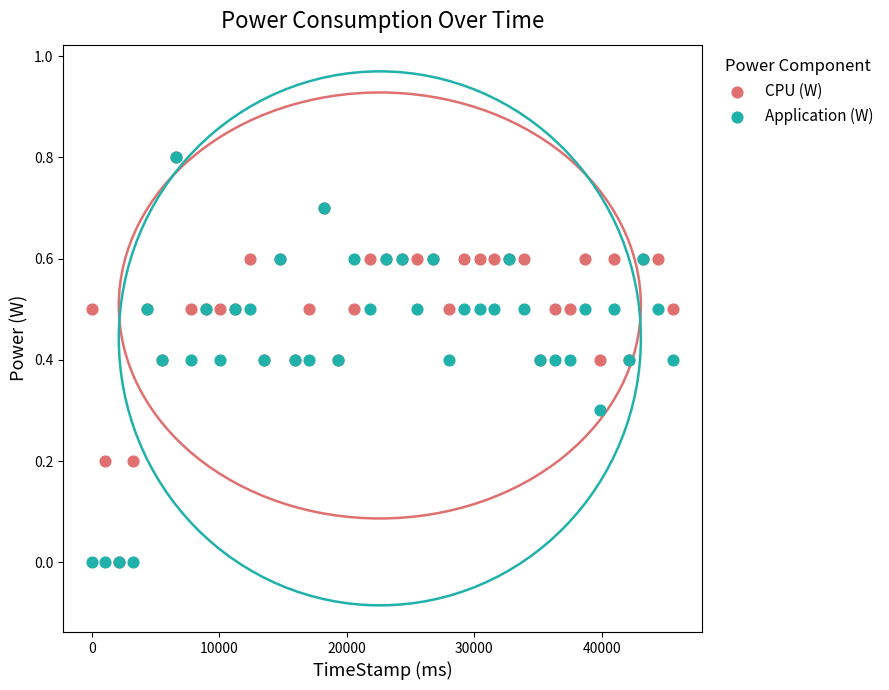

What are all the series names shown in the legend?

CPU (W), Application (W)